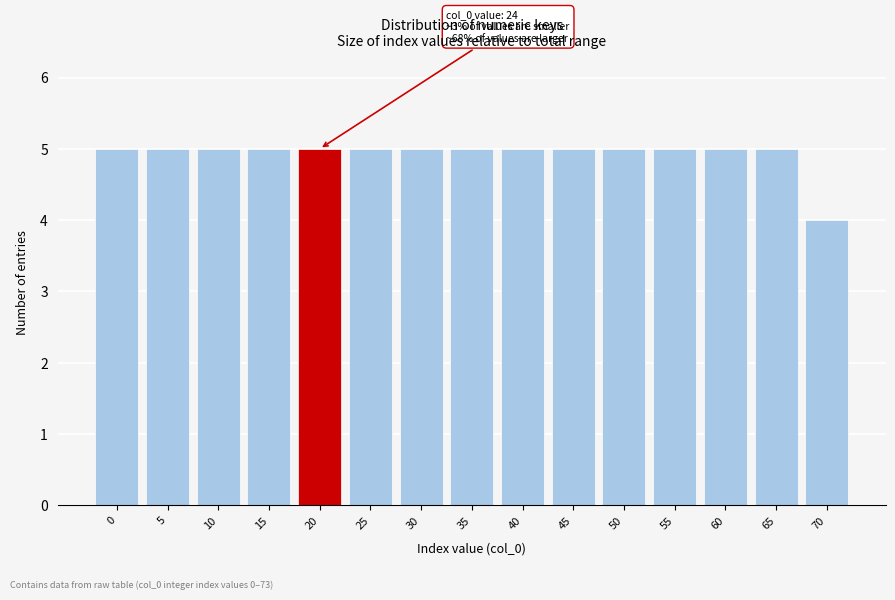

Reading left to right, extract all data points from this chart.

0=5	5=5	10=5	15=5	20=5	25=5	30=5	35=5	40=5	45=5	50=5	55=5	60=5	65=5	70=4